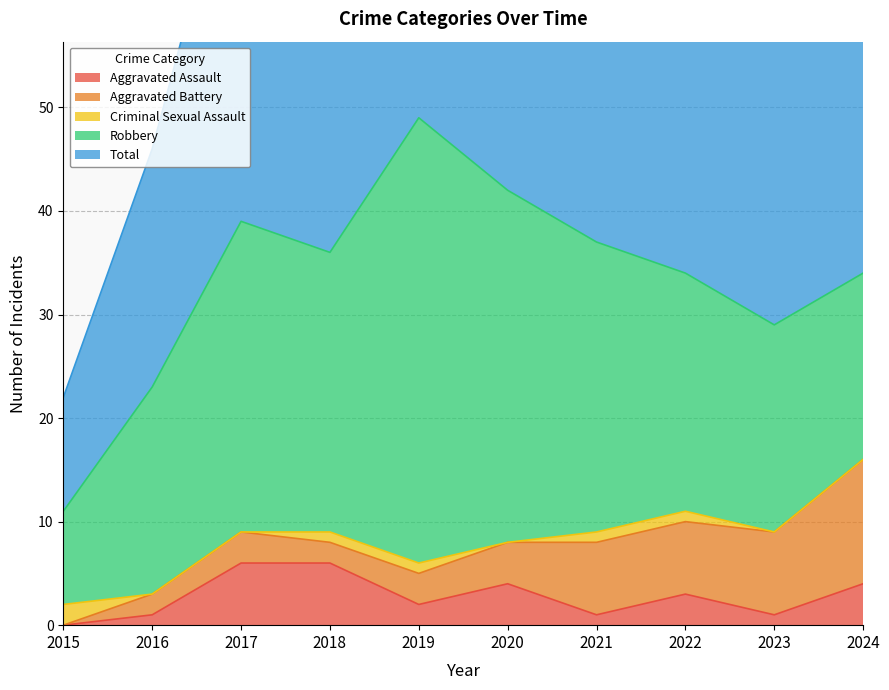

List the labels in order of Total value, smallest first.

2015, 2016, 2023, 2024, 2022, 2018, 2021, 2017, 2020, 2019